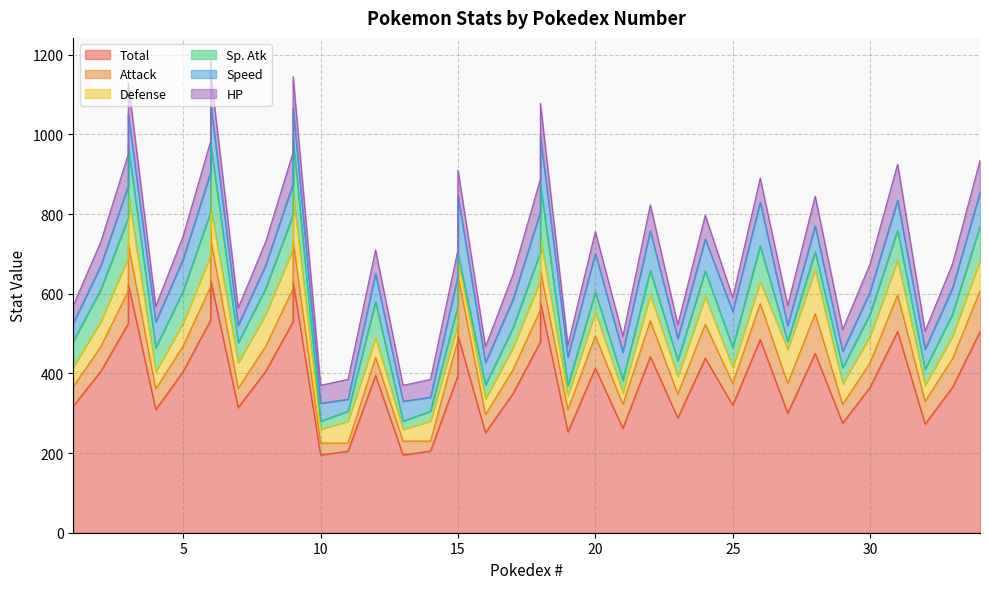

Reading right to left, what are all the values shown in this chart?

Total: 505	365	273	505	365	275	450	300	485	320	438	288	442	262	413	253	579	479	349	251	495	395	205	195	395	205	195	630	530	405	314	634	634	534	405	309	625	525	405	318
Attack: 102	72	57	92	62	47	100	75	90	55	85	60	90	60	81	56	80	80	60	45	150	90	25	35	45	20	30	103	83	63	48	104	130	84	64	52	100	82	62	49
Defense: 77	57	40	87	67	52	110	85	55	40	69	44	65	30	60	35	80	75	55	40	40	40	50	30	50	55	35	120	100	80	65	78	111	78	58	43	123	83	63	49
Sp. Atk: 85	55	40	75	55	40	45	20	90	50	65	40	61	31	50	25	135	70	50	35	15	45	25	20	90	25	20	135	85	65	50	159	130	109	80	60	122	100	80	65
Speed: 85	65	50	76	56	41	65	40	110	90	80	55	100	70	97	72	121	101	71	56	145	75	35	50	70	30	45	78	78	58	43	100	100	100	80	65	80	80	60	45
HP: 81	61	46	90	70	55	75	50	60	35	60	35	65	40	55	30	83	83	63	40	65	65	45	40	60	50	45	79	79	59	44	78	78	78	58	39	80	80	60	45